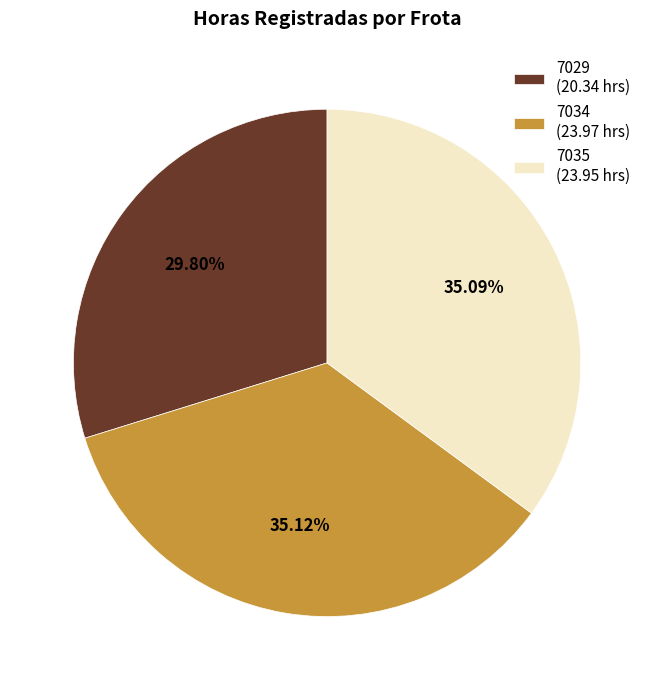

To the nearest percent, what portion does 7034 represent?

35%